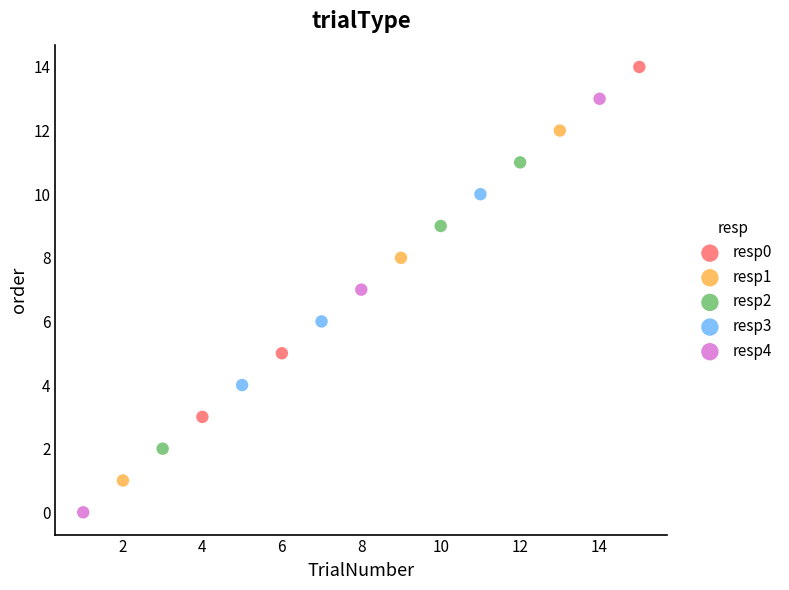

Which series reaches the minimum Y coordinate?

resp4